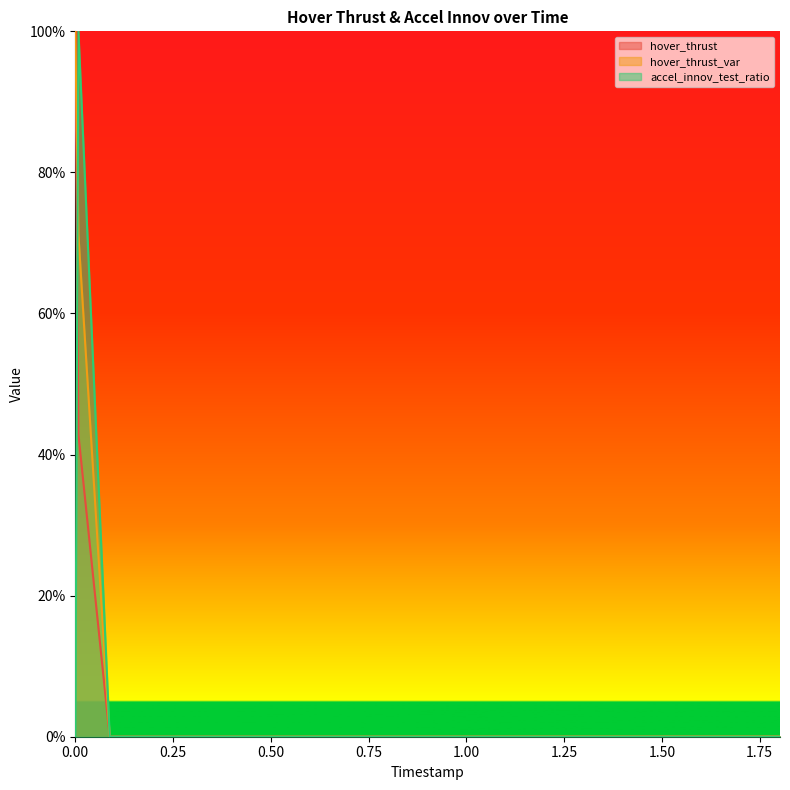

At which category does the chart reach its peak across all series?

26736000